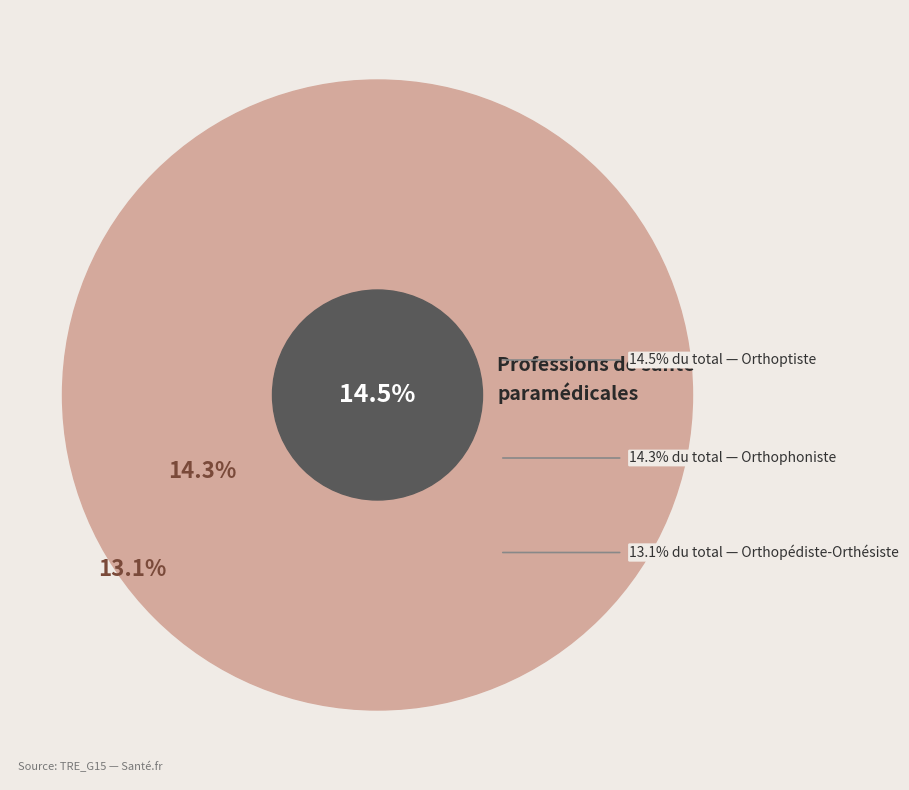

What percentage is the Orthophoniste slice, to the nearest percent?

14%